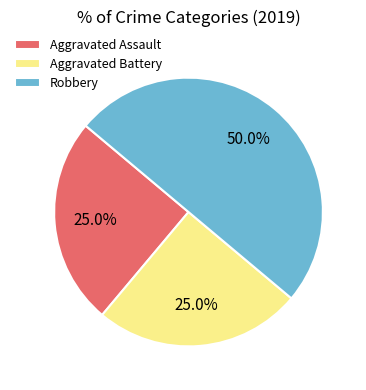

What is the ratio of the value at Aggravated Assault to the value at Robbery?

0.5